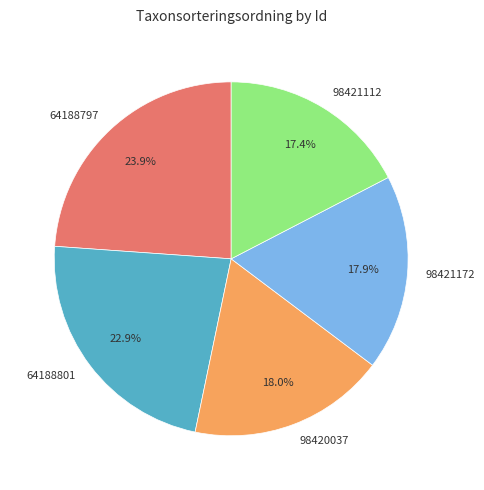

Which category has the biggest portion of the pie?

64188797